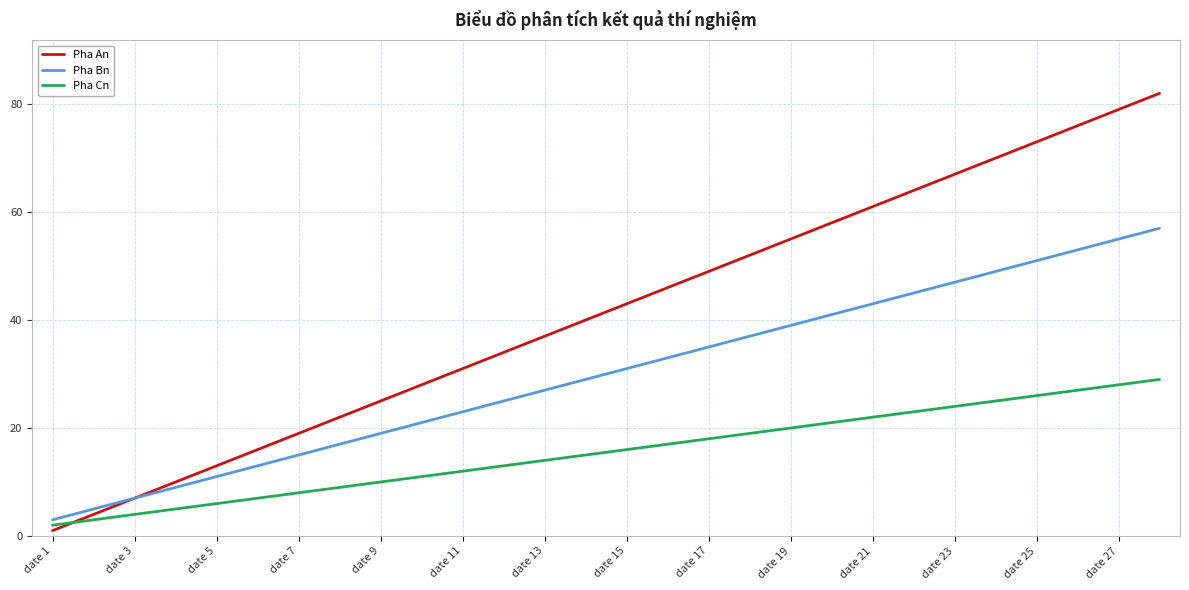

Does the chart display data point markers on the line(s)?

No